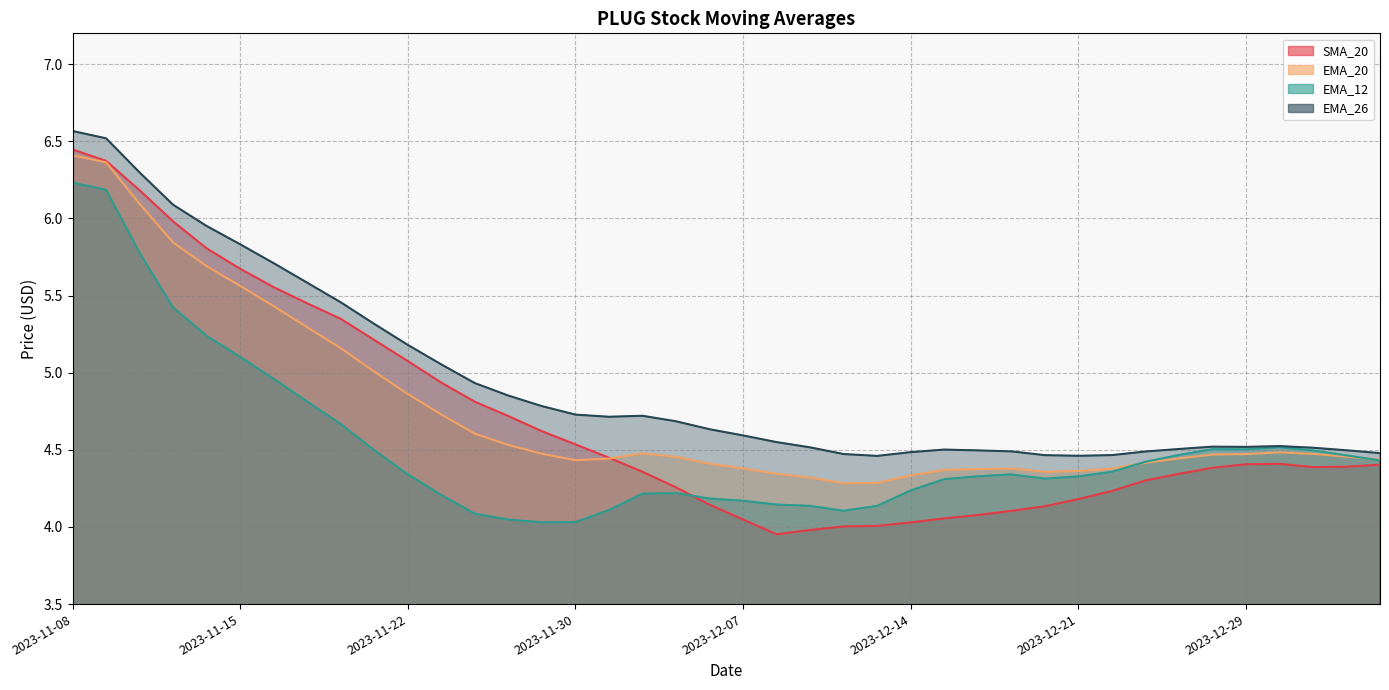

Reading left to right, extract all data points from this chart.

SMA_20: 2023-11-08=6.4	2023-11-09=6.4	2023-11-10=6.2	2023-11-13=6.0	2023-11-14=5.8	2023-11-15=5.7	2023-11-16=5.6	2023-11-17=5.4	2023-11-20=5.3	2023-11-21=5.2	2023-11-22=5.1	2023-11-24=4.9	2023-11-27=4.8	2023-11-28=4.7	2023-11-29=4.6	2023-11-30=4.5	2023-12-01=4.4	2023-12-04=4.4	2023-12-05=4.3	2023-12-06=4.1	2023-12-07=4.0	2023-12-08=4.0	2023-12-11=4.0	2023-12-12=4.0	2023-12-13=4.0	2023-12-14=4.0	2023-12-15=4.1	2023-12-18=4.1	2023-12-19=4.1	2023-12-20=4.1	2023-12-21=4.2	2023-12-22=4.2	2023-12-26=4.3	2023-12-27=4.3	2023-12-28=4.4	2023-12-29=4.4	2024-01-02=4.4	2024-01-03=4.4	2024-01-04=4.4	2024-01-05=4.4
EMA_20: 2023-11-08=6.4	2023-11-09=6.4	2023-11-10=6.1	2023-11-13=5.8	2023-11-14=5.7	2023-11-15=5.6	2023-11-16=5.4	2023-11-17=5.3	2023-11-20=5.2	2023-11-21=5.0	2023-11-22=4.9	2023-11-24=4.7	2023-11-27=4.6	2023-11-28=4.5	2023-11-29=4.5	2023-11-30=4.4	2023-12-01=4.4	2023-12-04=4.5	2023-12-05=4.5	2023-12-06=4.4	2023-12-07=4.4	2023-12-08=4.3	2023-12-11=4.3	2023-12-12=4.3	2023-12-13=4.3	2023-12-14=4.3	2023-12-15=4.4	2023-12-18=4.4	2023-12-19=4.4	2023-12-20=4.4	2023-12-21=4.4	2023-12-22=4.4	2023-12-26=4.4	2023-12-27=4.4	2023-12-28=4.5	2023-12-29=4.5	2024-01-02=4.5	2024-01-03=4.5	2024-01-04=4.5	2024-01-05=4.4
EMA_12: 2023-11-08=6.2	2023-11-09=6.2	2023-11-10=5.8	2023-11-13=5.4	2023-11-14=5.2	2023-11-15=5.1	2023-11-16=5.0	2023-11-17=4.8	2023-11-20=4.7	2023-11-21=4.5	2023-11-22=4.3	2023-11-24=4.2	2023-11-27=4.1	2023-11-28=4.0	2023-11-29=4.0	2023-11-30=4.0	2023-12-01=4.1	2023-12-04=4.2	2023-12-05=4.2	2023-12-06=4.2	2023-12-07=4.2	2023-12-08=4.1	2023-12-11=4.1	2023-12-12=4.1	2023-12-13=4.1	2023-12-14=4.2	2023-12-15=4.3	2023-12-18=4.3	2023-12-19=4.3	2023-12-20=4.3	2023-12-21=4.3	2023-12-22=4.4	2023-12-26=4.4	2023-12-27=4.5	2023-12-28=4.5	2023-12-29=4.5	2024-01-02=4.5	2024-01-03=4.5	2024-01-04=4.5	2024-01-05=4.4
EMA_26: 2023-11-08=6.6	2023-11-09=6.5	2023-11-10=6.3	2023-11-13=6.1	2023-11-14=6.0	2023-11-15=5.8	2023-11-16=5.7	2023-11-17=5.6	2023-11-20=5.5	2023-11-21=5.3	2023-11-22=5.2	2023-11-24=5.1	2023-11-27=4.9	2023-11-28=4.9	2023-11-29=4.8	2023-11-30=4.7	2023-12-01=4.7	2023-12-04=4.7	2023-12-05=4.7	2023-12-06=4.6	2023-12-07=4.6	2023-12-08=4.6	2023-12-11=4.5	2023-12-12=4.5	2023-12-13=4.5	2023-12-14=4.5	2023-12-15=4.5	2023-12-18=4.5	2023-12-19=4.5	2023-12-20=4.5	2023-12-21=4.5	2023-12-22=4.5	2023-12-26=4.5	2023-12-27=4.5	2023-12-28=4.5	2023-12-29=4.5	2024-01-02=4.5	2024-01-03=4.5	2024-01-04=4.5	2024-01-05=4.5